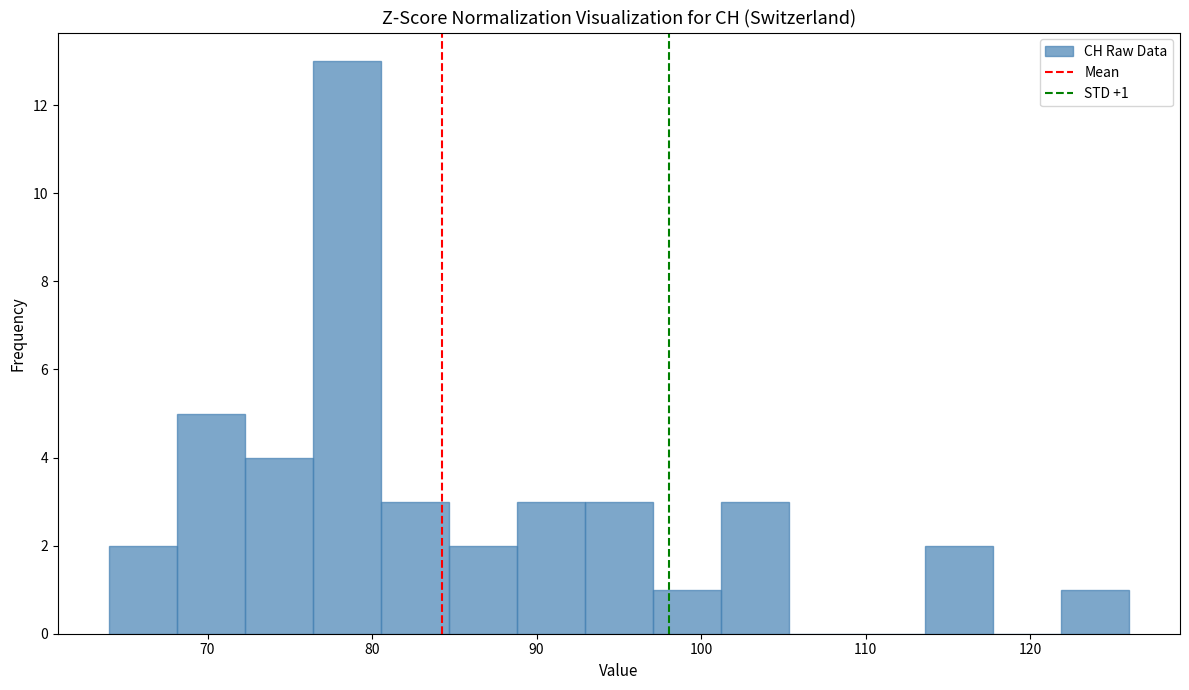

Which range on the x-axis has the tallest bar?

76 to 81